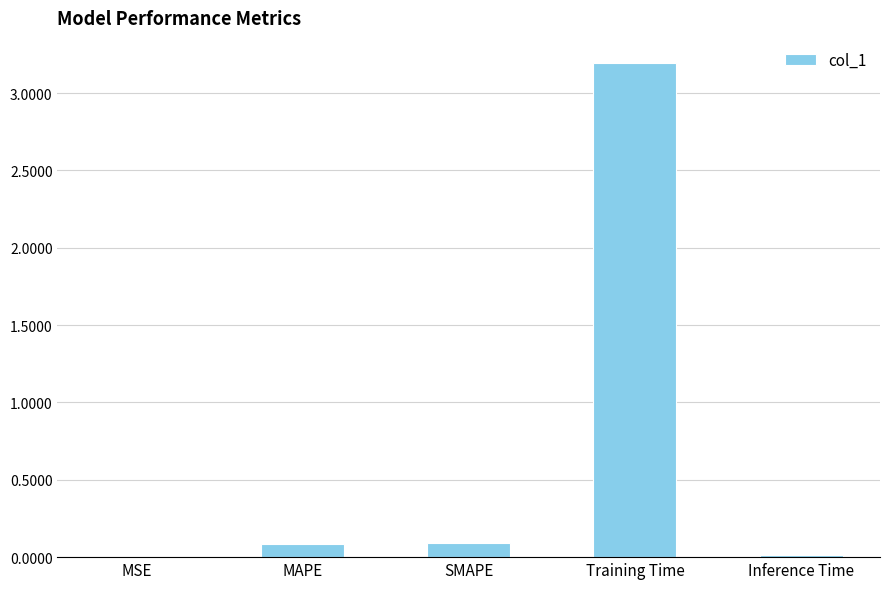

The chart shows a value of 0.1 at MAPE. True or false?

True